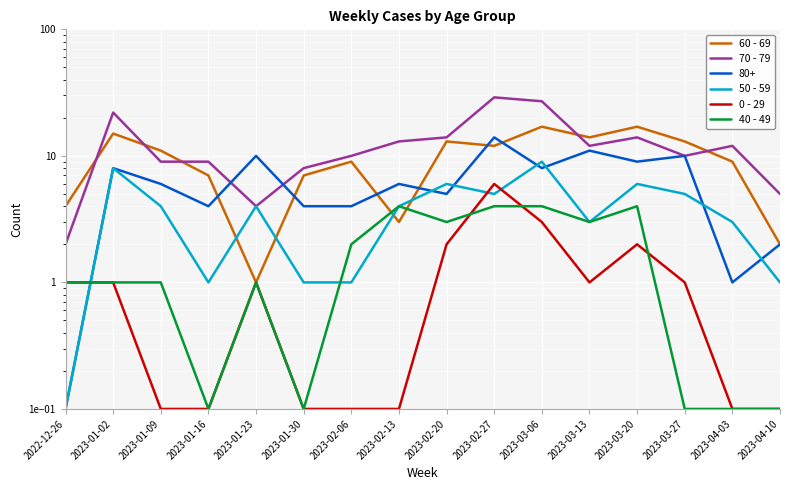

Which series has the largest total across all categories?

70 - 79